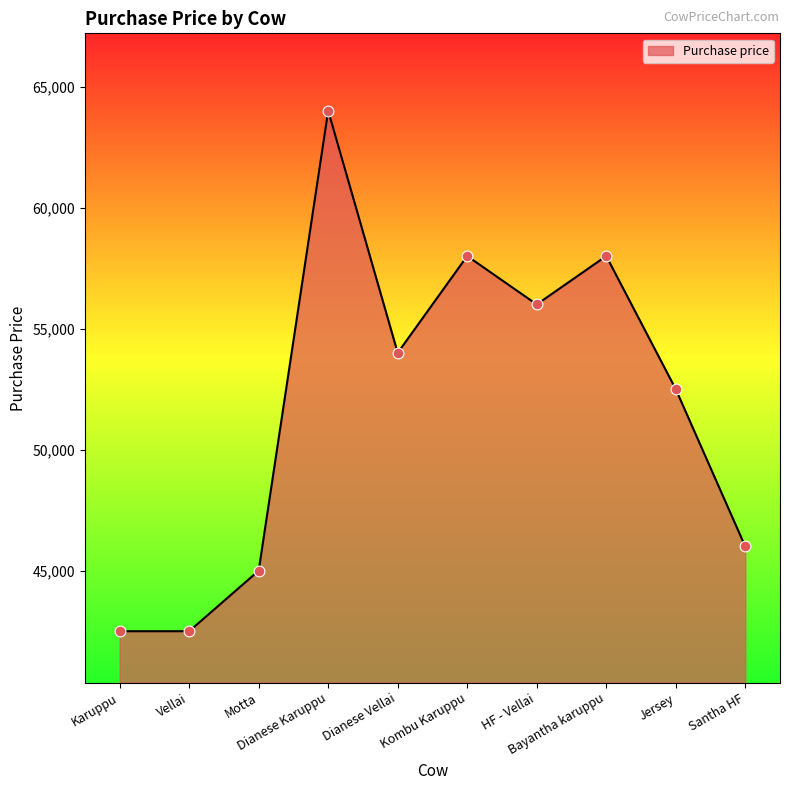

Between Dianese Karuppu and Bayantha karuppu, which is larger?

Dianese Karuppu